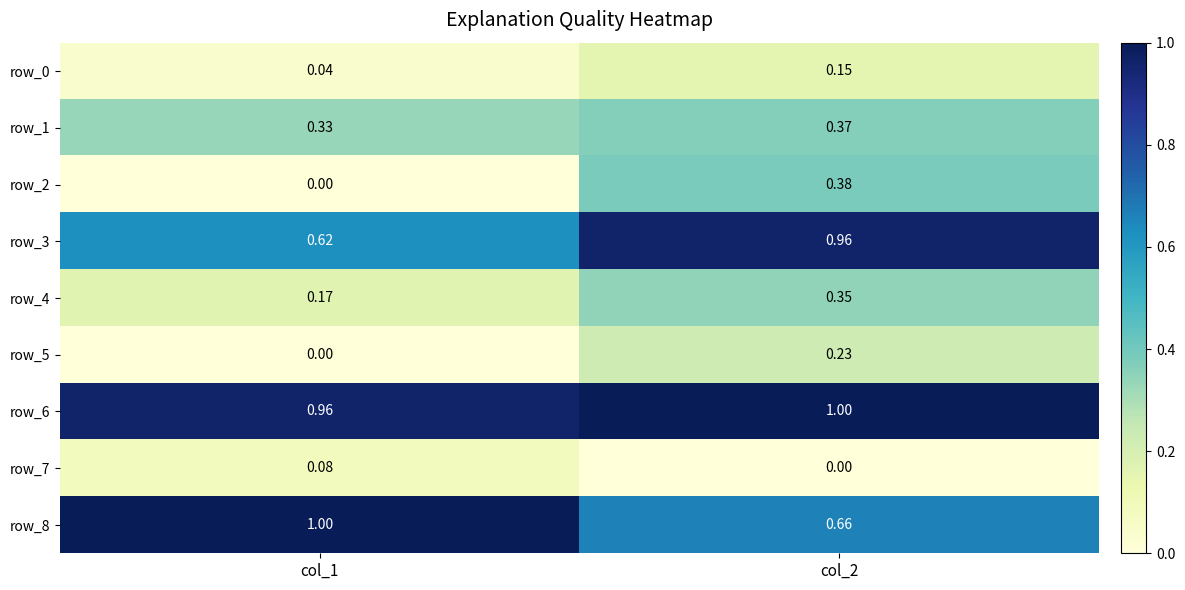

Which series has the largest total across all categories?

row_6